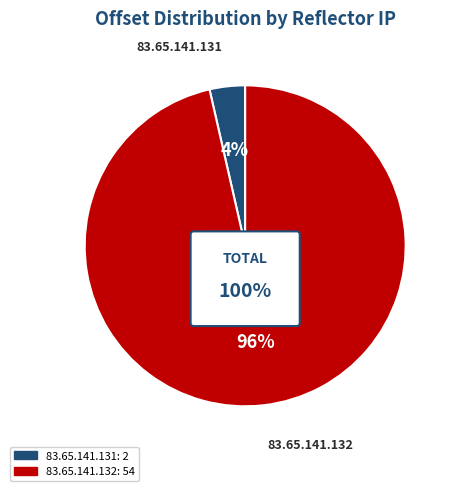

What is the largest slice in the pie chart?

83.65.141.132